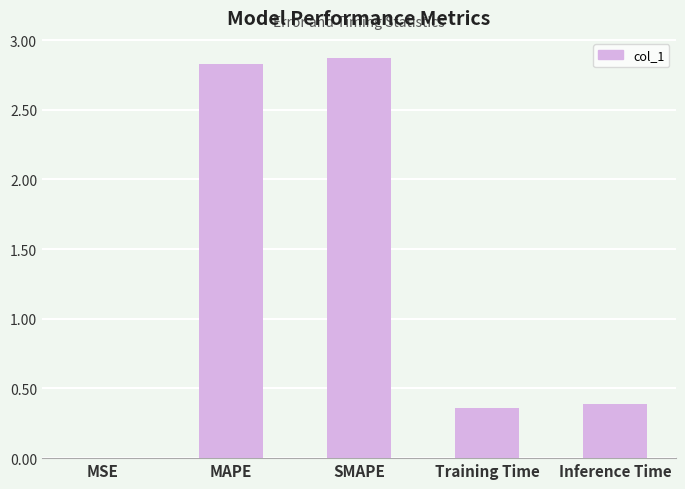

What is the sum of all values?

6.4